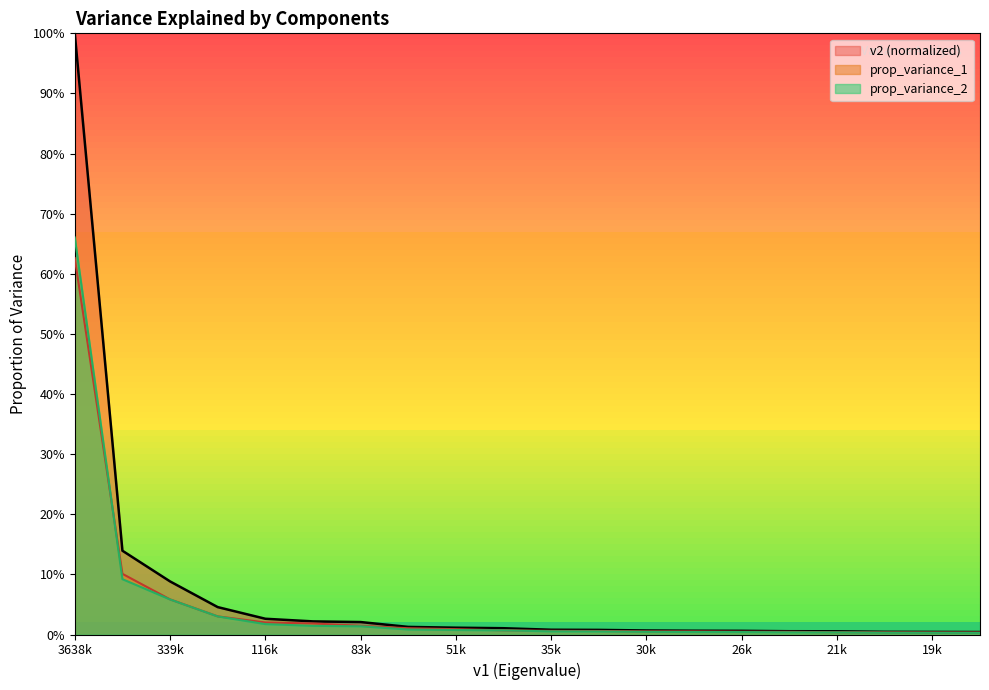

True or false: prop_variance_1 and prop_variance_2 intersect in this chart.

True